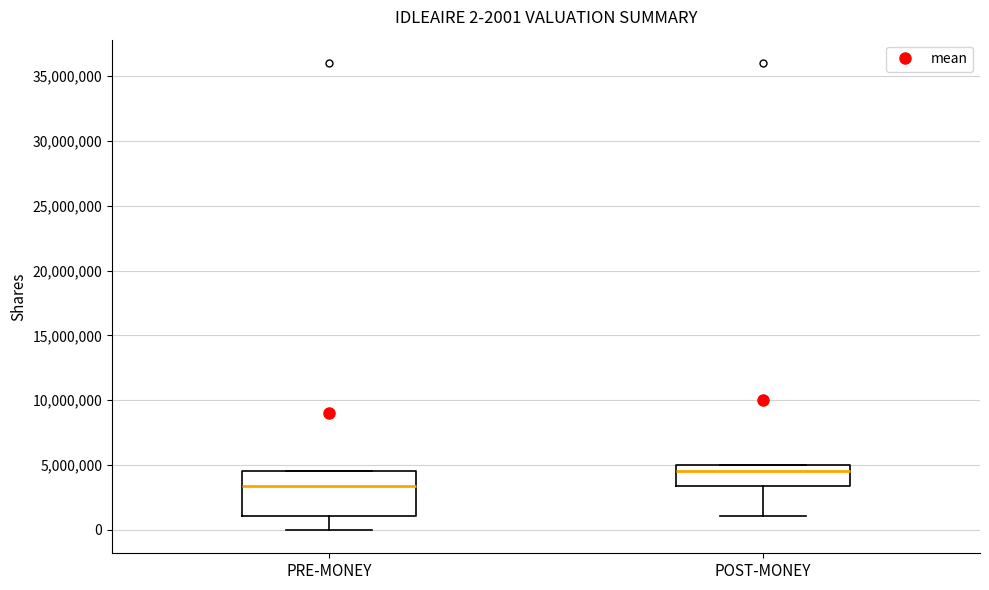

Which box is the tallest, from its lower edge to its upper edge?

PRE-MONEY